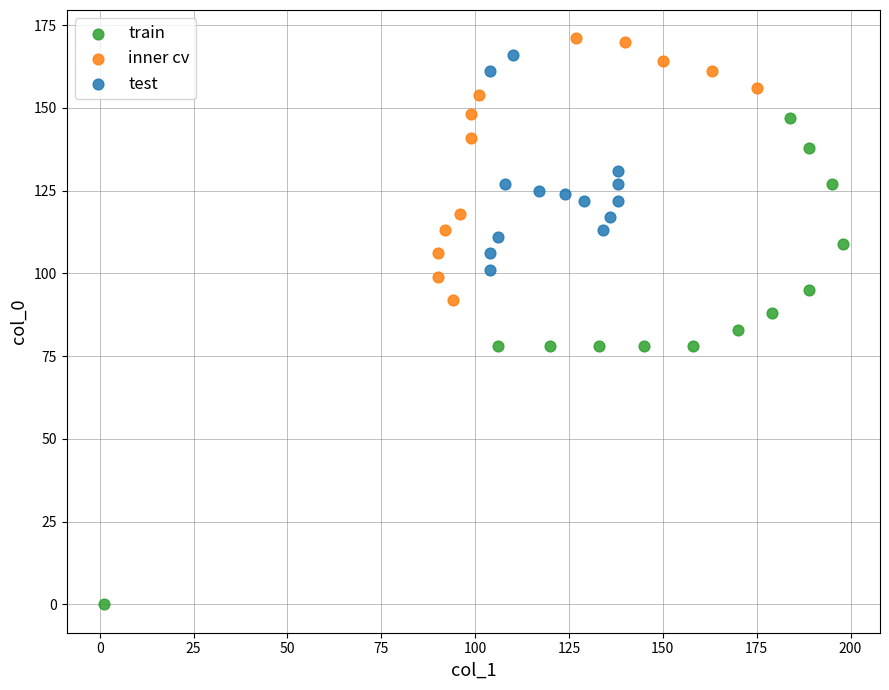

Which series reaches the maximum Y coordinate?

inner cv